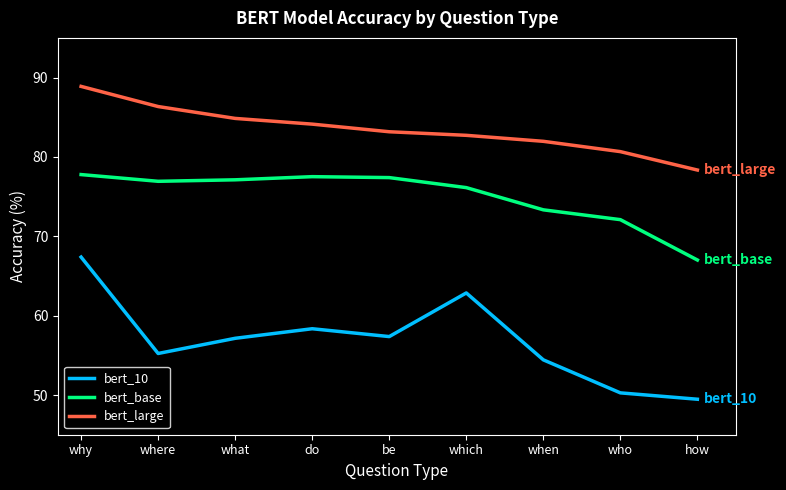

At which label does bert_base reach its minimum?

how